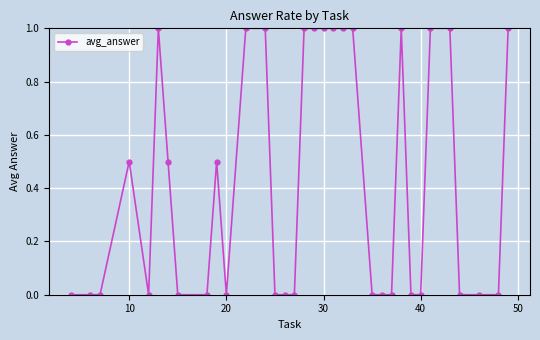

What is the average value?

0.4